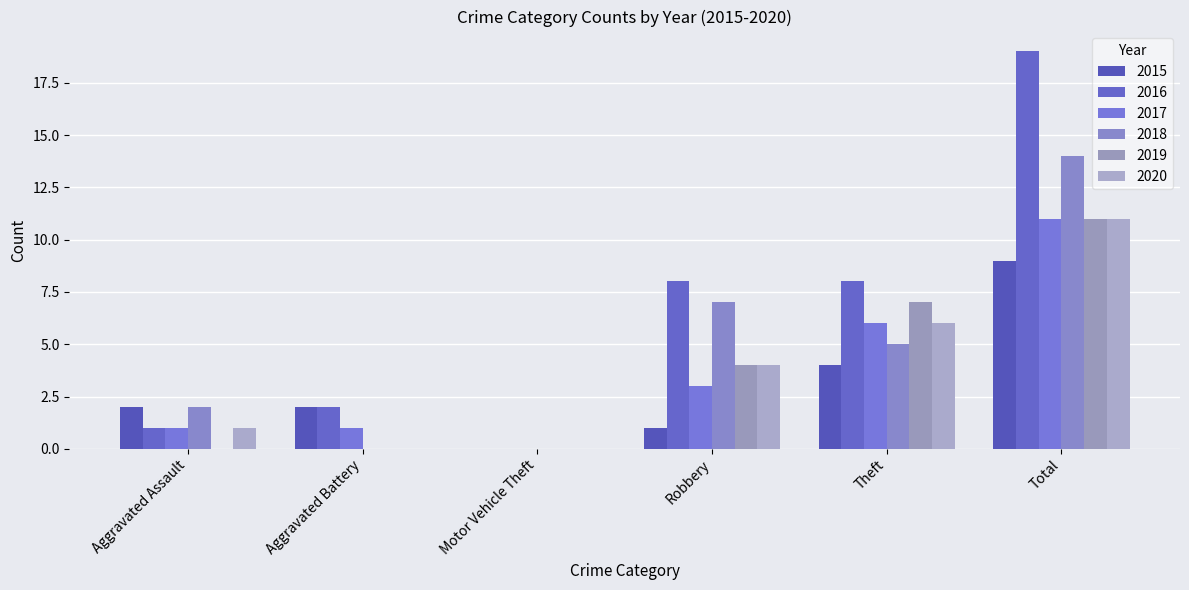

Reading left to right, list all the values displayed in this chart.

2015: 2	2	0	1	4	9
2016: 1	2	0	8	8	19
2017: 1	1	0	3	6	11
2018: 2	0	0	7	5	14
2019: 0	0	0	4	7	11
2020: 1	0	0	4	6	11